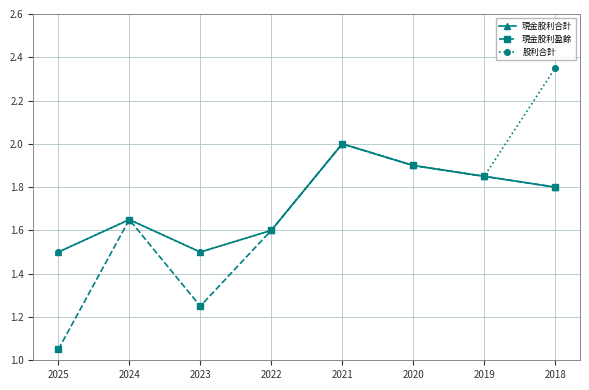

Is the value of 現金股利合計 at 2023 greater than the value of 股利合計 at 2024?

No